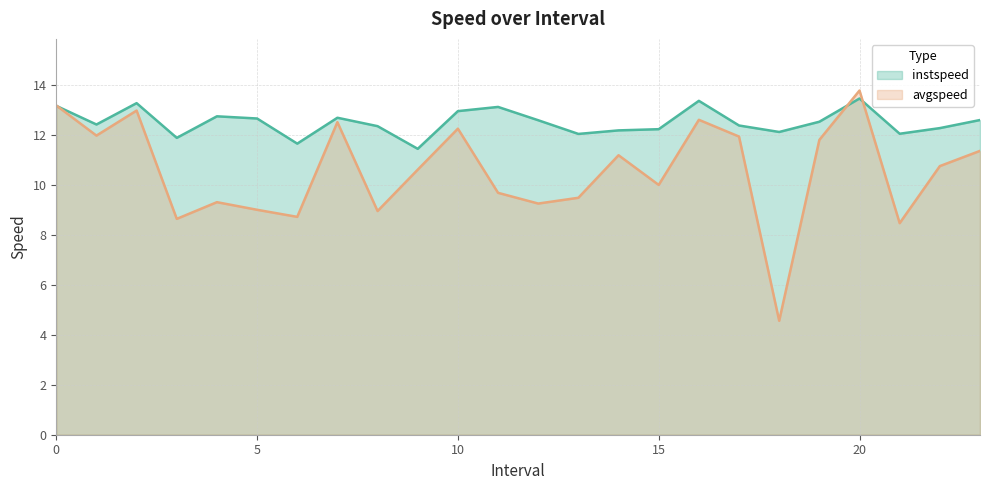

Where do instspeed and avgspeed first cross each other?

0 and 1